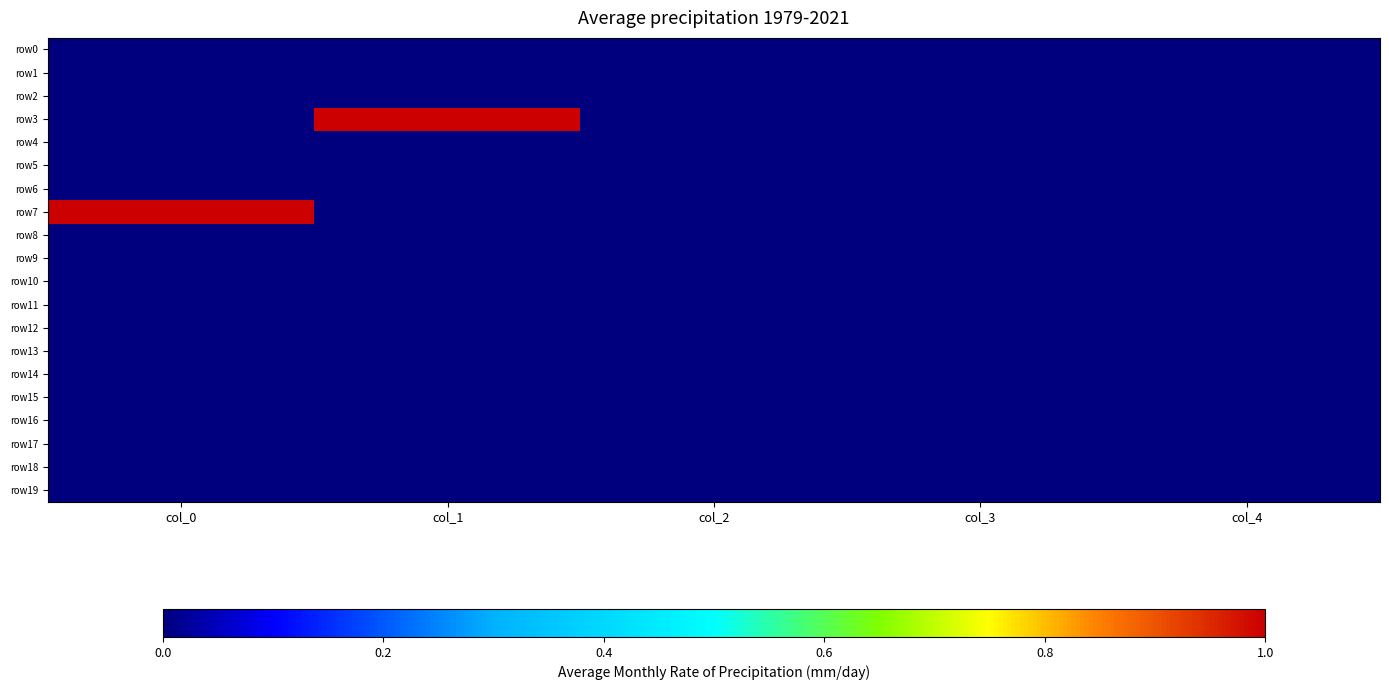

Which series has the largest range (max minus min)?

row3